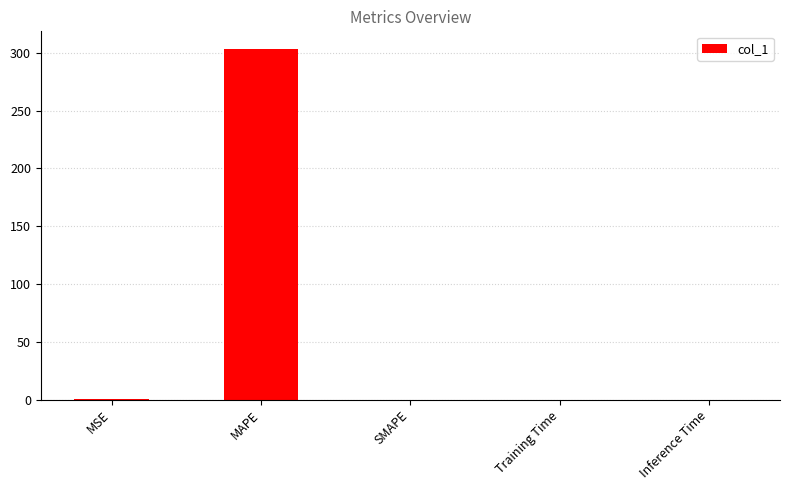

What value does the data have at MAPE?

303.4